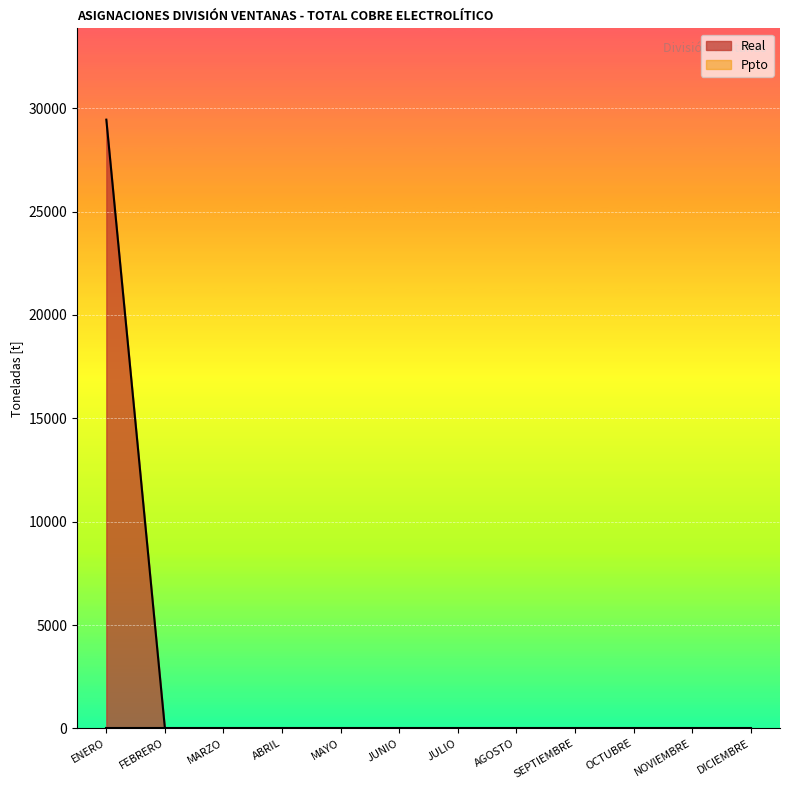

How many series are shown in this chart?

2